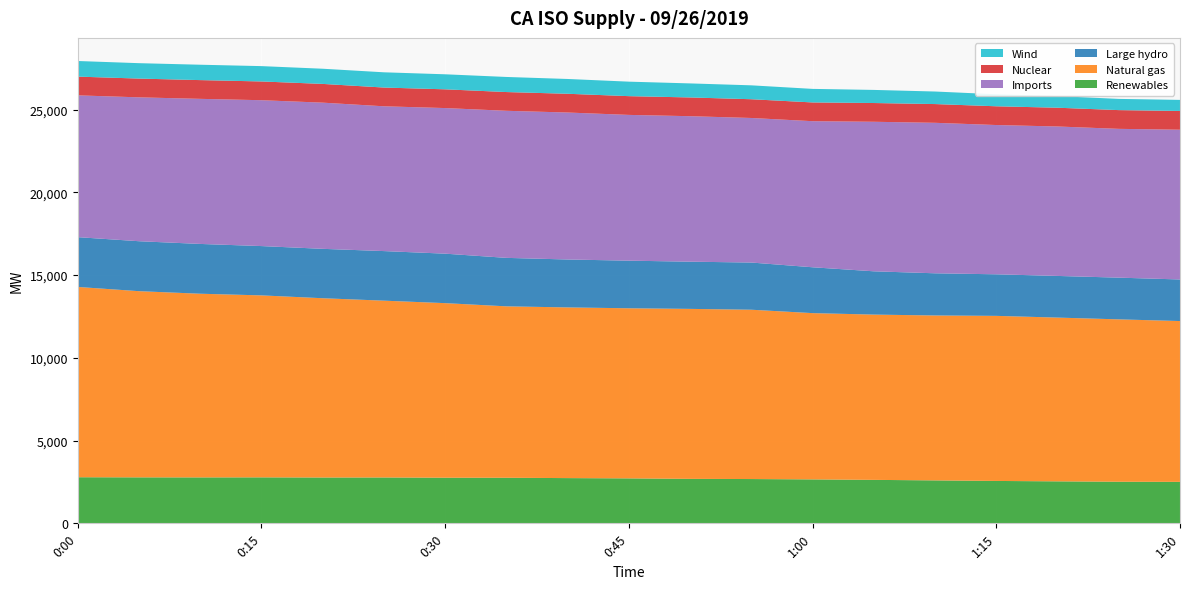

Reading left to right, extract all data points from this chart.

Renewables: 2783	2776	2773	2776	2767	2769	2755	2752	2731	2714	2685	2674	2653	2624	2593	2559	2535	2511	2504
Natural gas: 11499	11250	11099	10996	10833	10684	10548	10358	10314	10279	10271	10231	10047	9987	9965	9975	9895	9812	9717
Large hydro: 3009	3019	3009	2980	2985	2996	2990	2929	2896	2877	2853	2852	2771	2616	2549	2512	2517	2521	2513
Imports: 8568	8694	8767	8814	8833	8749	8798	8887	8881	8808	8791	8735	8827	9036	9093	9020	9031	8991	9049
Nuclear: 1133	1134	1133	1133	1133	1133	1133	1133	1133	1133	1133	1133	1133	1133	1133	1133	1134	1133	1133
Wind: 943	931	929	927	917	921	908	912	894	876	848	840	819	792	758	725	703	677	669